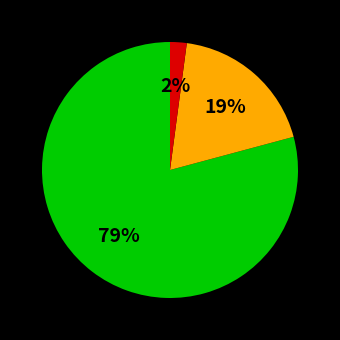

To the nearest percent, what is the average slice percentage?

33%